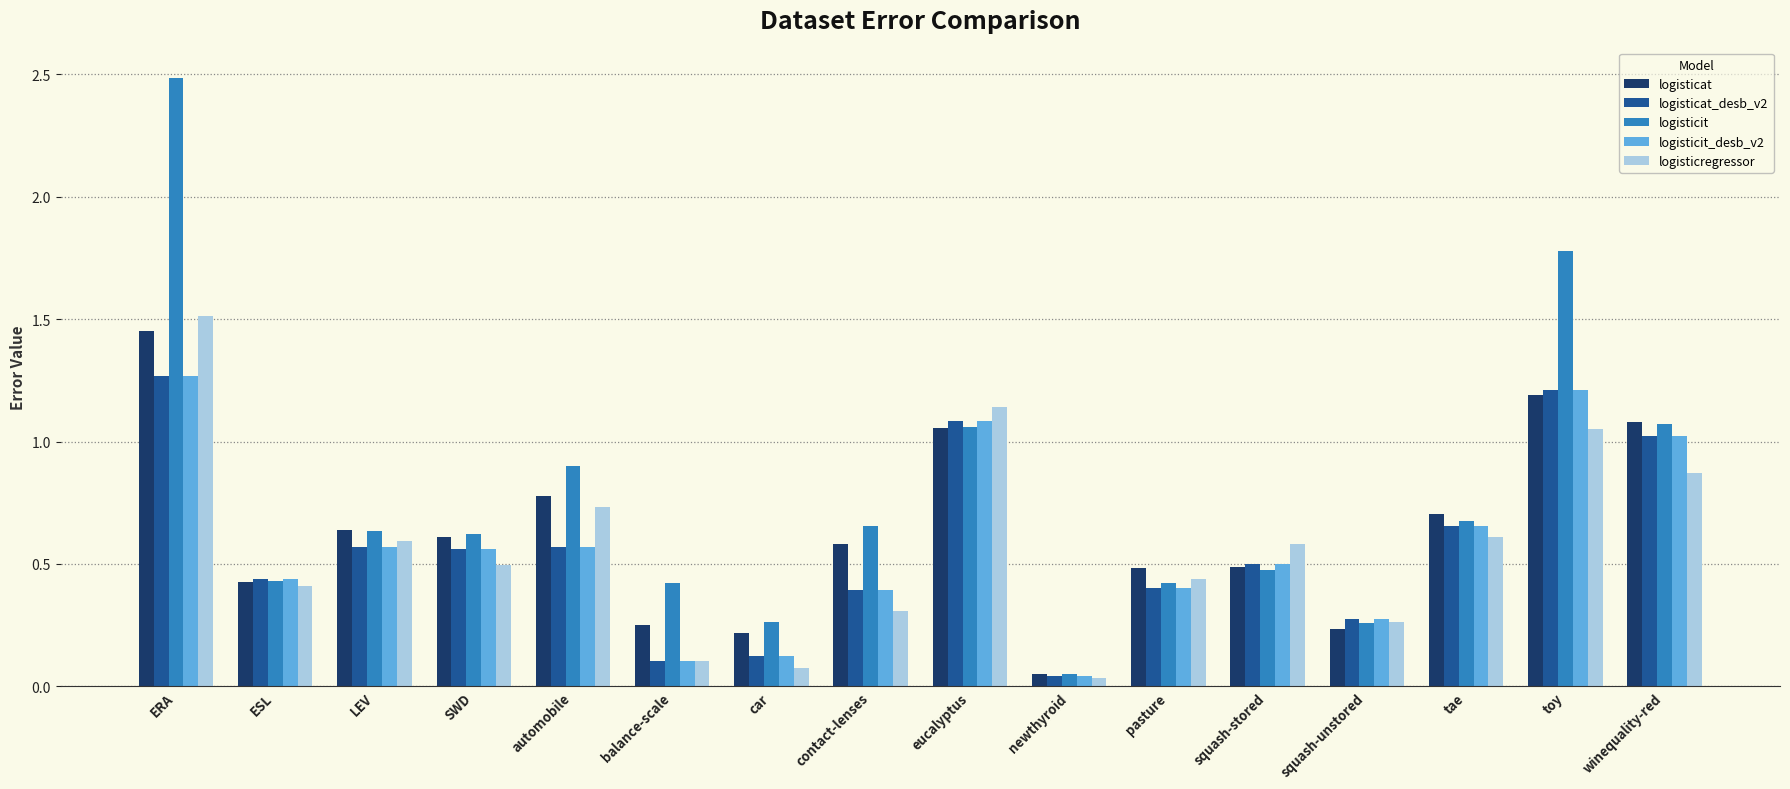

Which series has the largest total across all categories?

logisticit